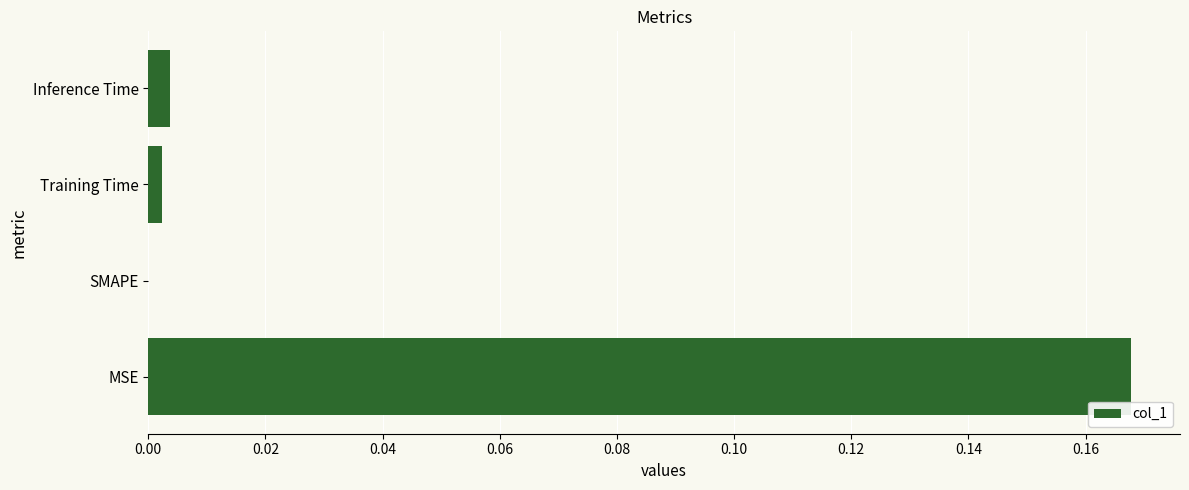

Which has a higher value, SMAPE or Inference Time?

Inference Time